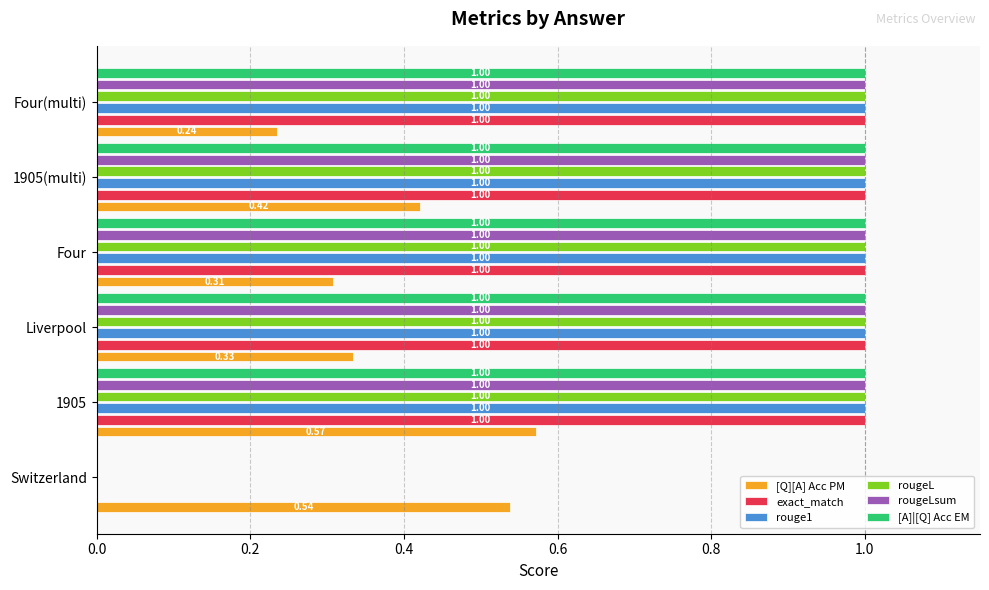

What is the sum of all [A]|[Q] Acc EM values?

5.0